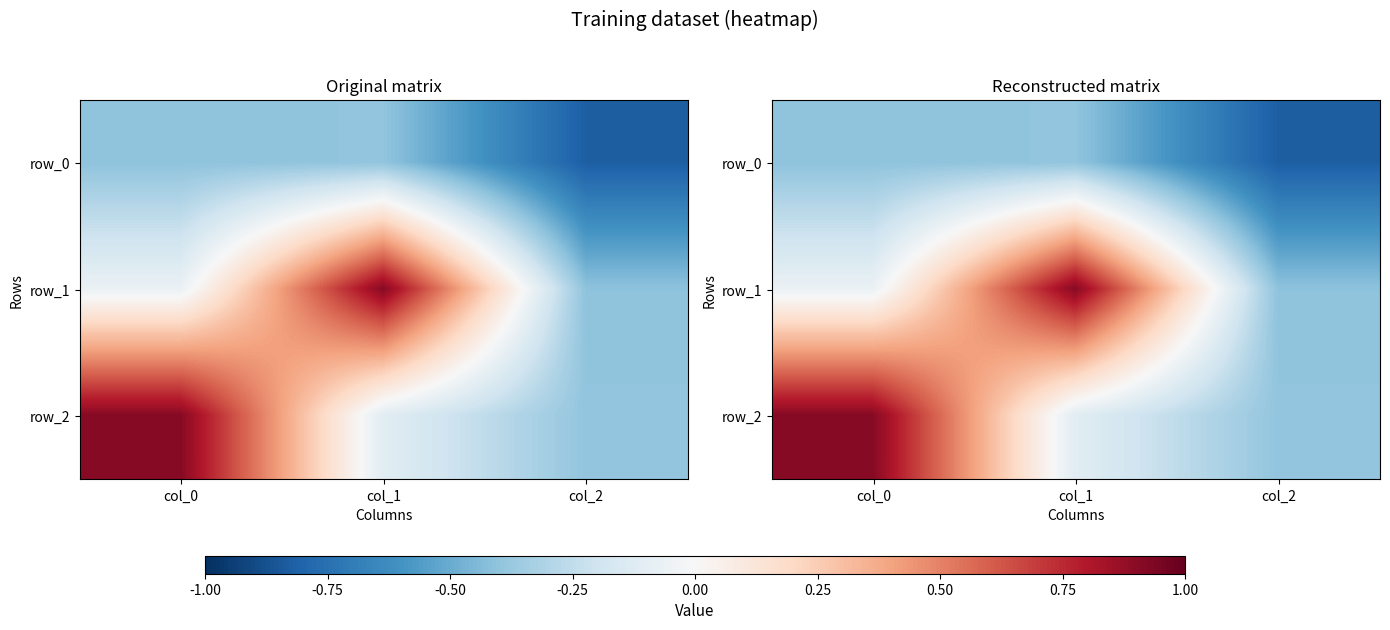

Is the value of row_0 at col_1 greater than the value of row_2 at col_2?

No